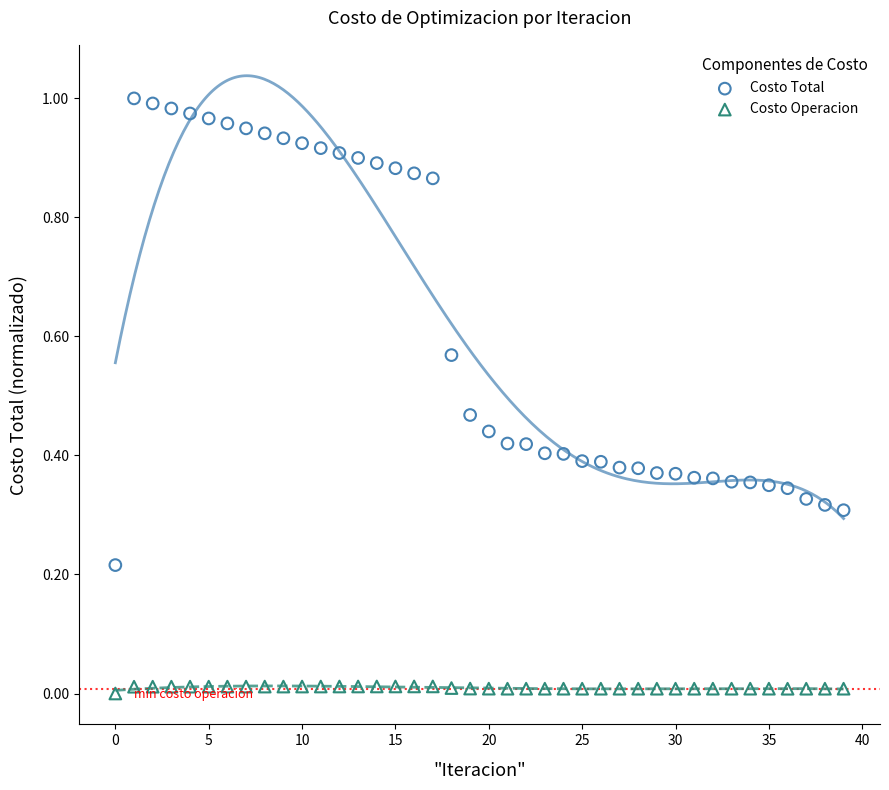

Which series reaches the minimum Y coordinate?

Costo Operacion